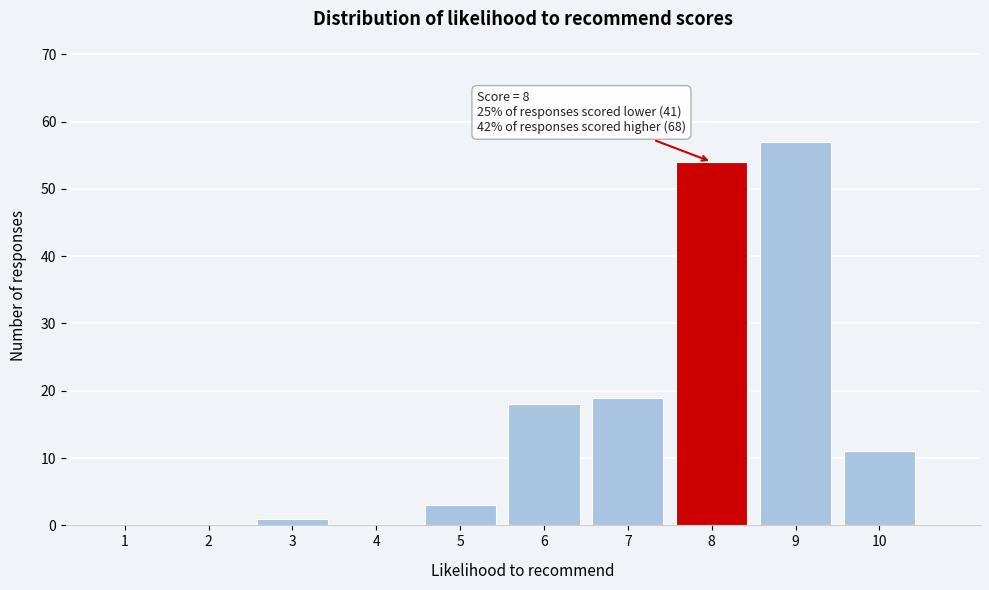

Reading right to left, transcribe all the data shown in this chart.

10=11	9=57	8=54	7=19	6=18	5=3	4=0	3=1	2=0	1=0